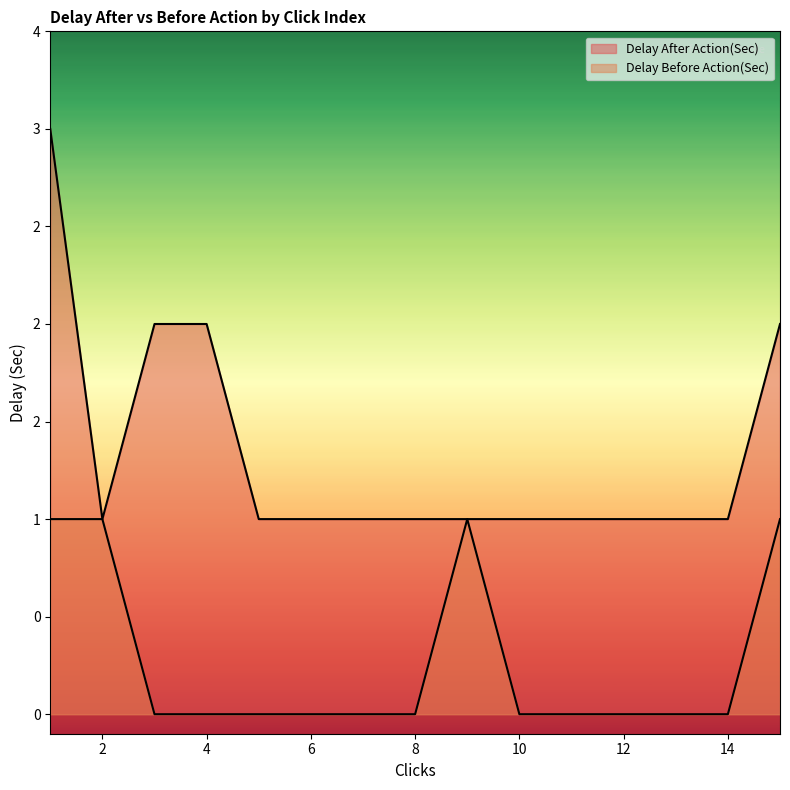

Reading right to left, what are all the values shown in this chart?

Delay After Action(Sec): 2	1	1	1	1	1	1	1	1	1	1	2	2	1	3
Delay Before Action(Sec): 1	0	0	0	0	0	1	0	0	0	0	0	0	1	1